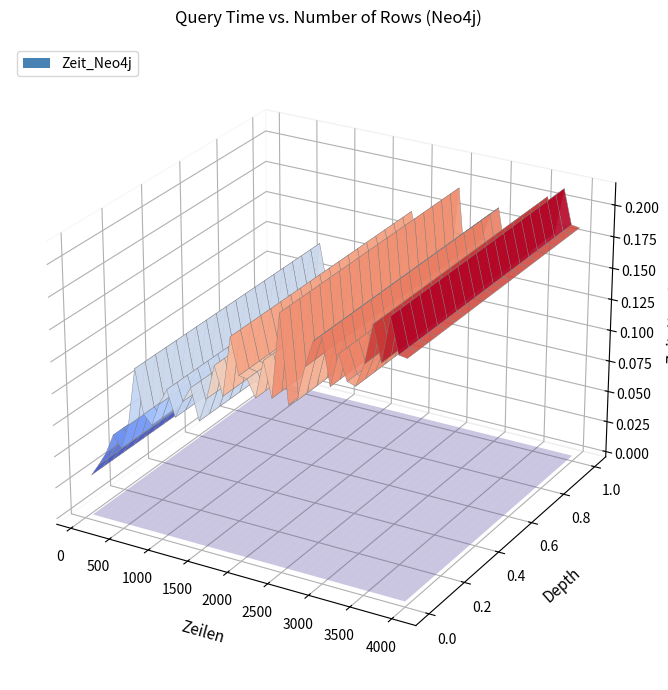

Reading left to right, what are all the values shown in this chart?

0.0	0.0	0.1	0.1	0.1	0.1	0.1	0.1	0.1	0.1	0.1	0.1	0.1	0.1	0.1	0.1	0.1	0.1	0.2	0.1	0.1	0.1	0.2	0.1	0.2	0.1	0.1	0.2	0.2	0.2	0.1	0.2	0.2	0.2	0.2	0.2	0.2	0.2	0.2	0.2